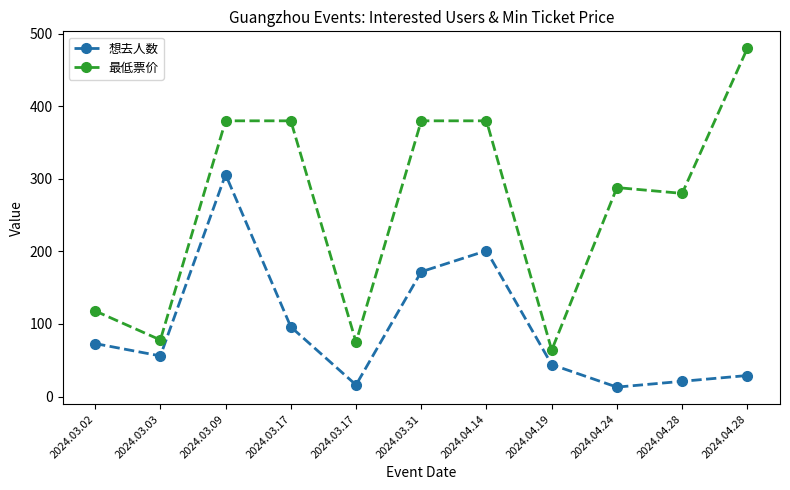

Which label corresponds to the largest value in the chart?

2024.04.28